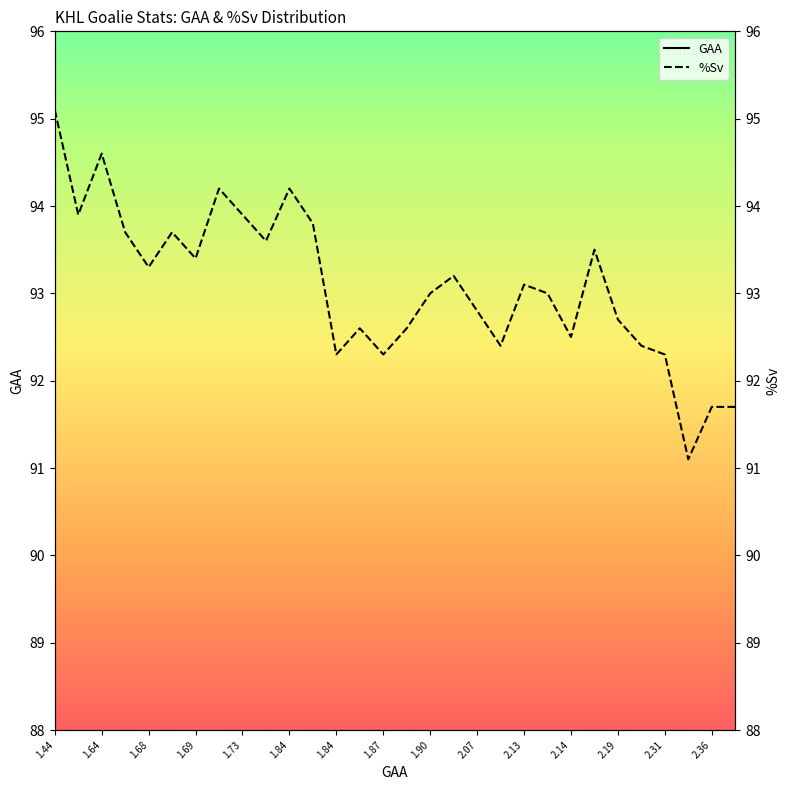

Read the GAA value at 1.68.

1.7